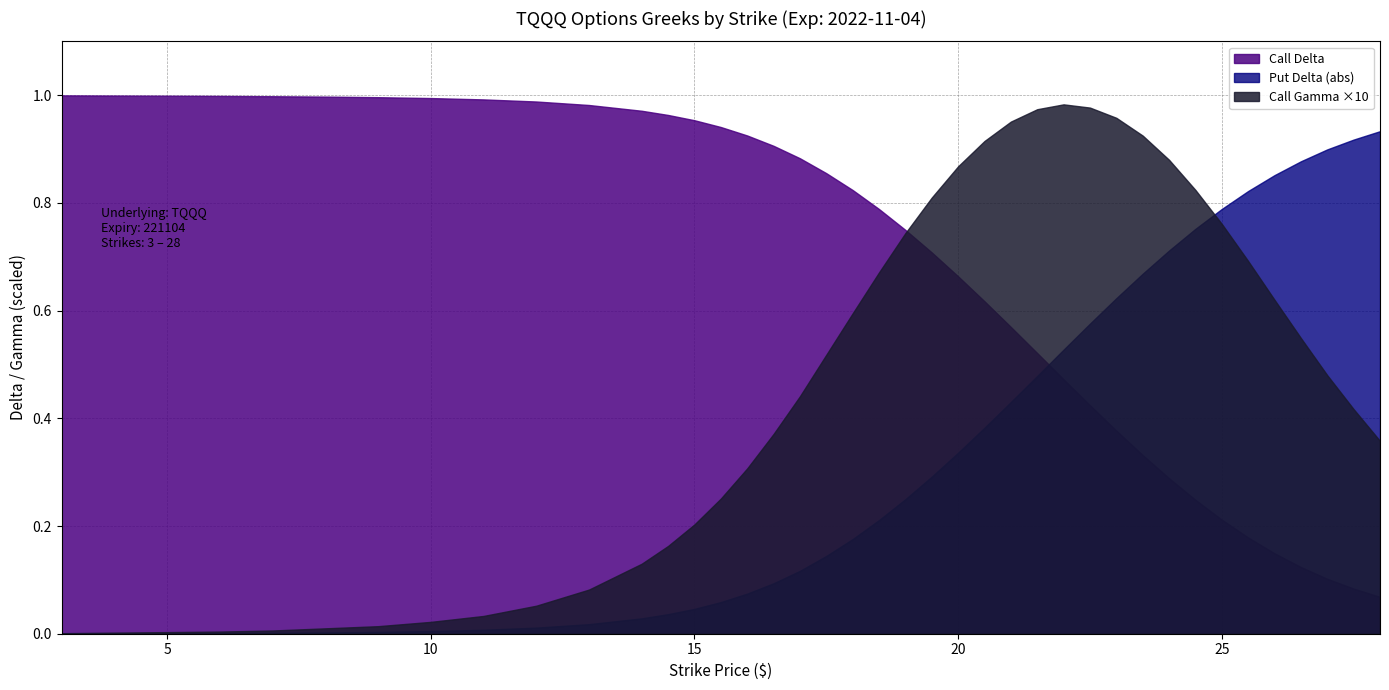

Which label corresponds to the smallest value in the chart?

3